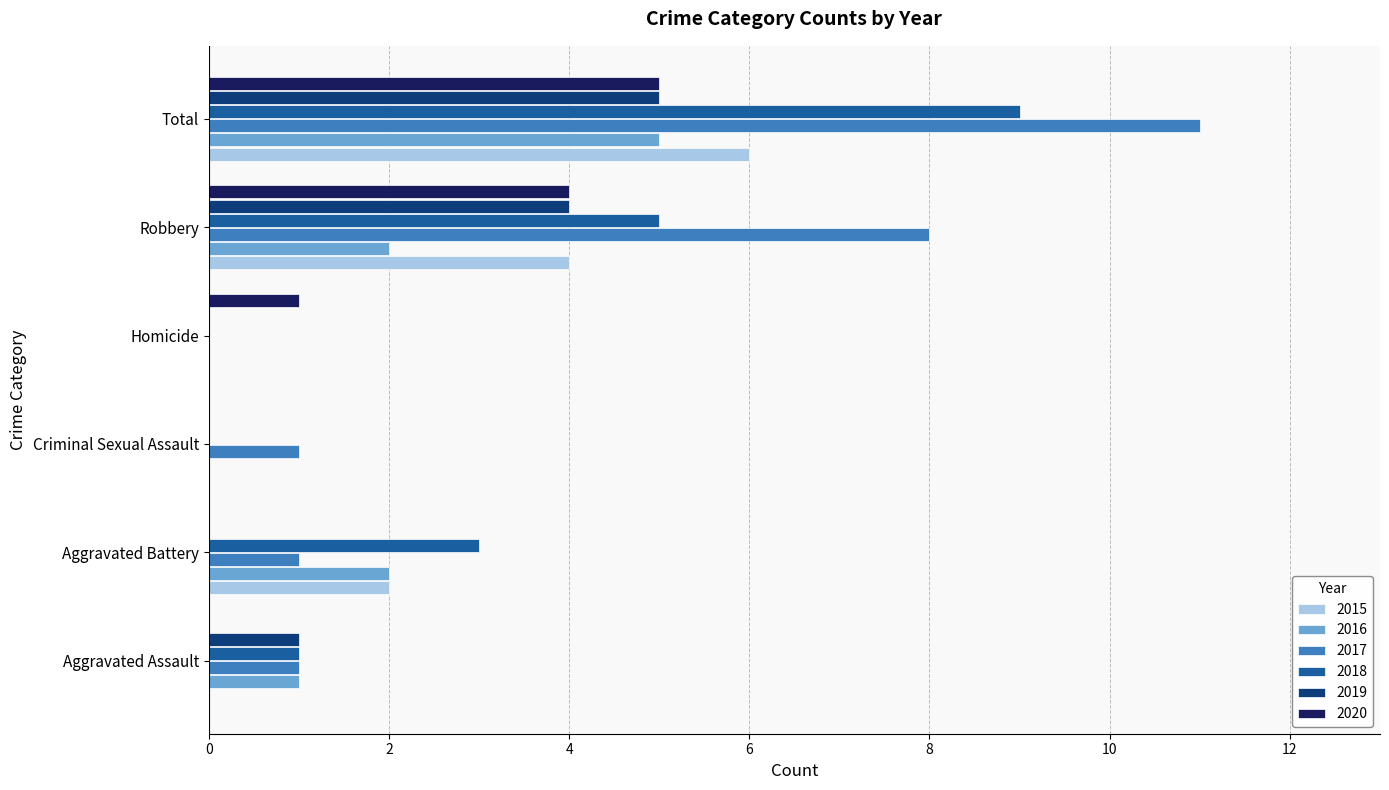

How many data points does each series have?

6